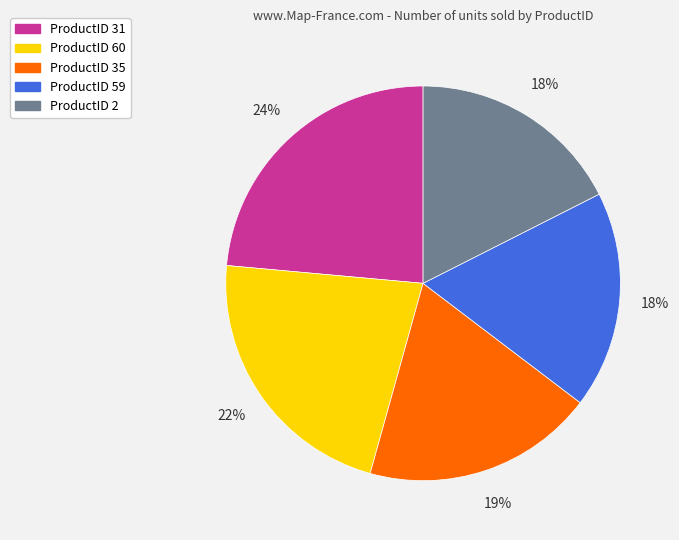

Does ProductID 59 represent more than half of the total?

No